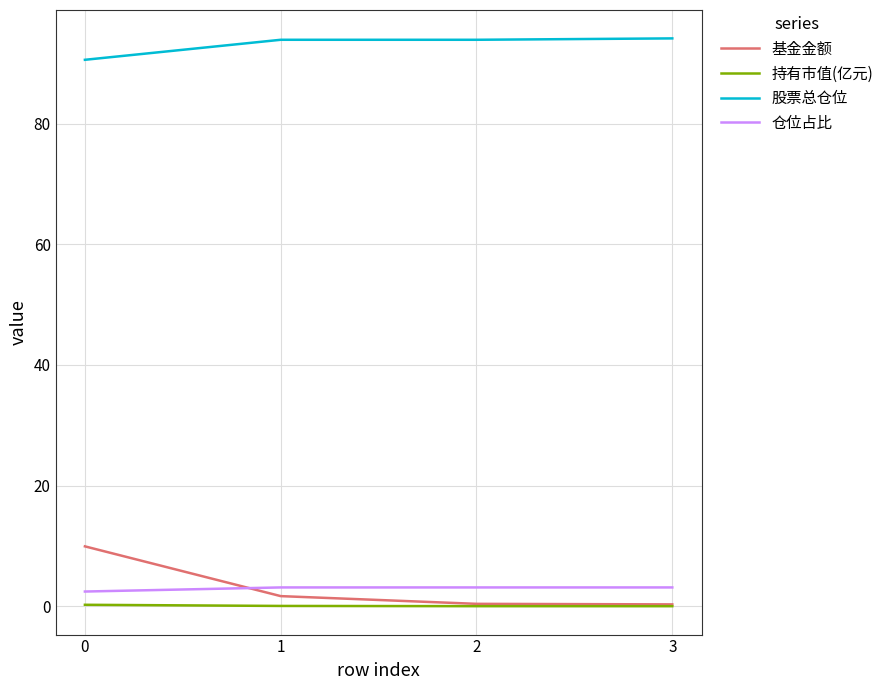

What is the total value across all series at 1?

98.8